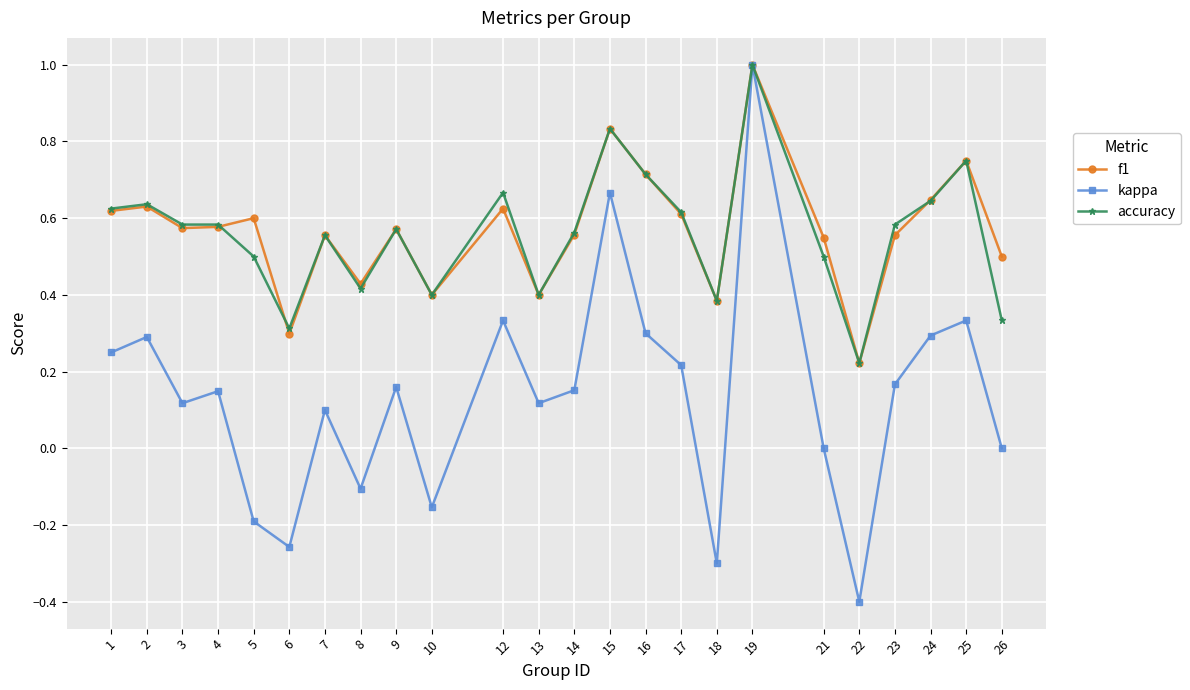

Is this an area chart (filled region under the line)?

No